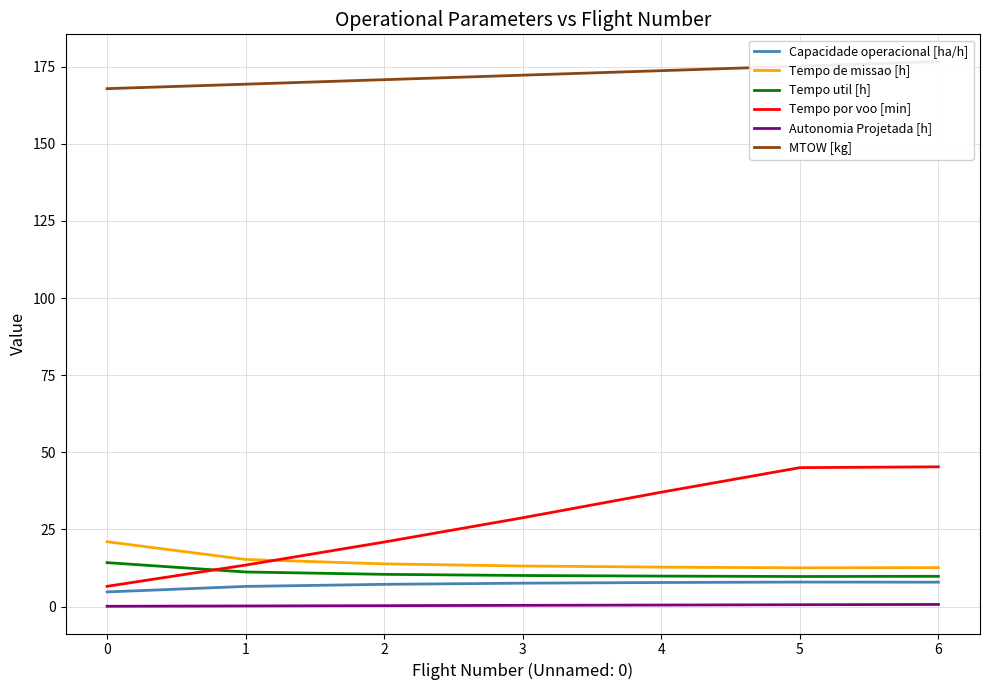

What is the difference between the Tempo por voo [min] values at 5 and 6?

0.3